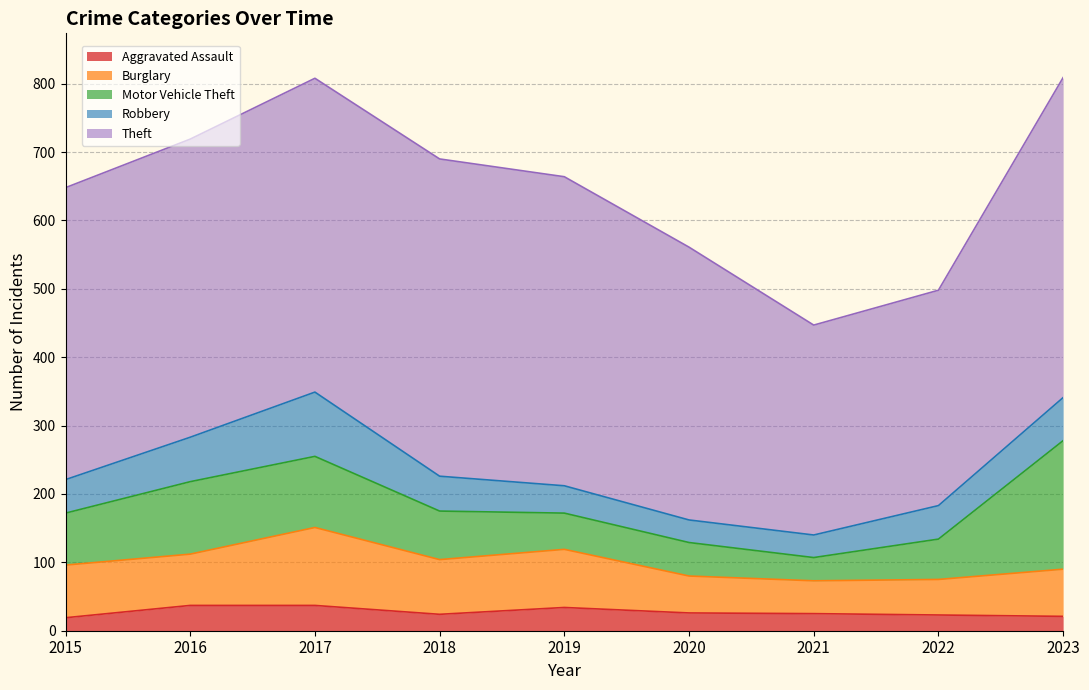

In Theft, how many points are higher than both neighbors (excluding endpoints)?

1